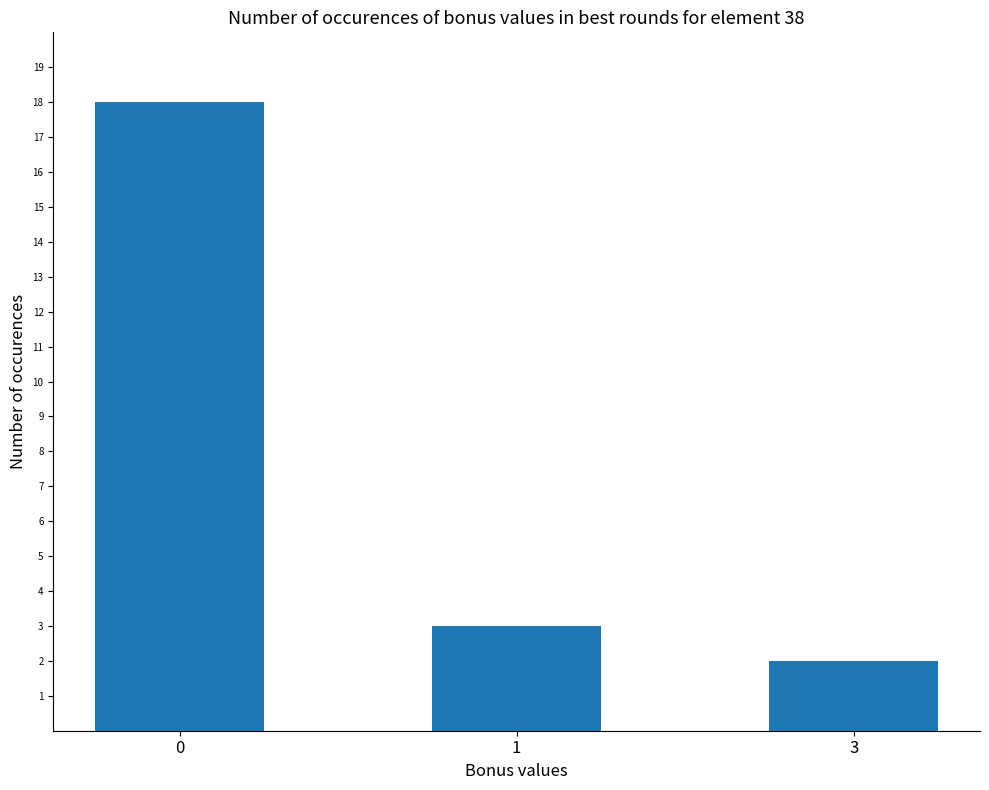

What is the greatest value displayed?

18